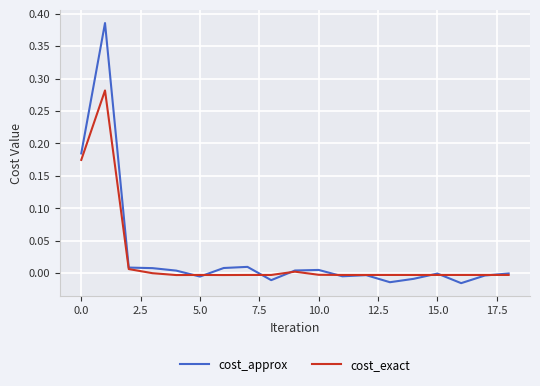

Which series has the widest spread of values?

cost_approx